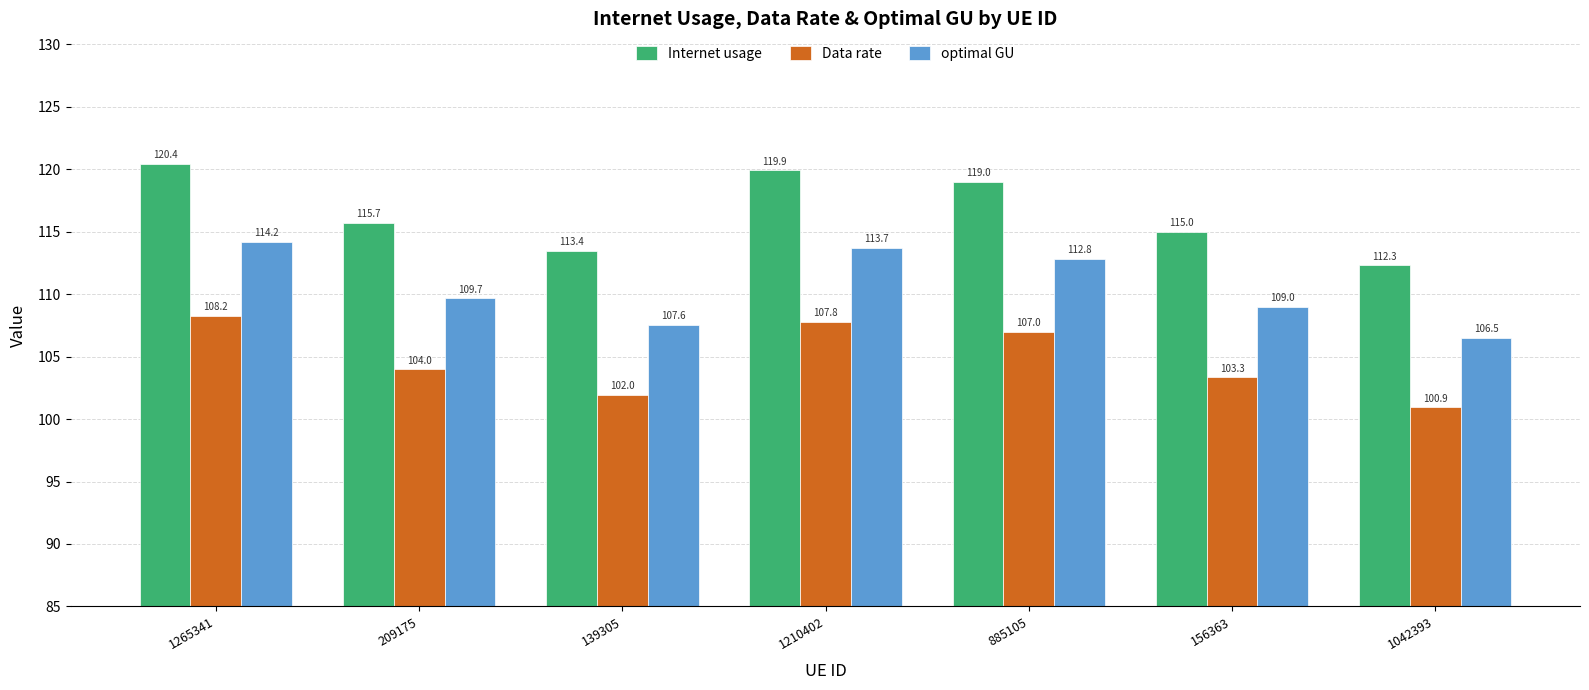

Between 885105 and 1042393, which series saw the biggest shift?

Internet usage